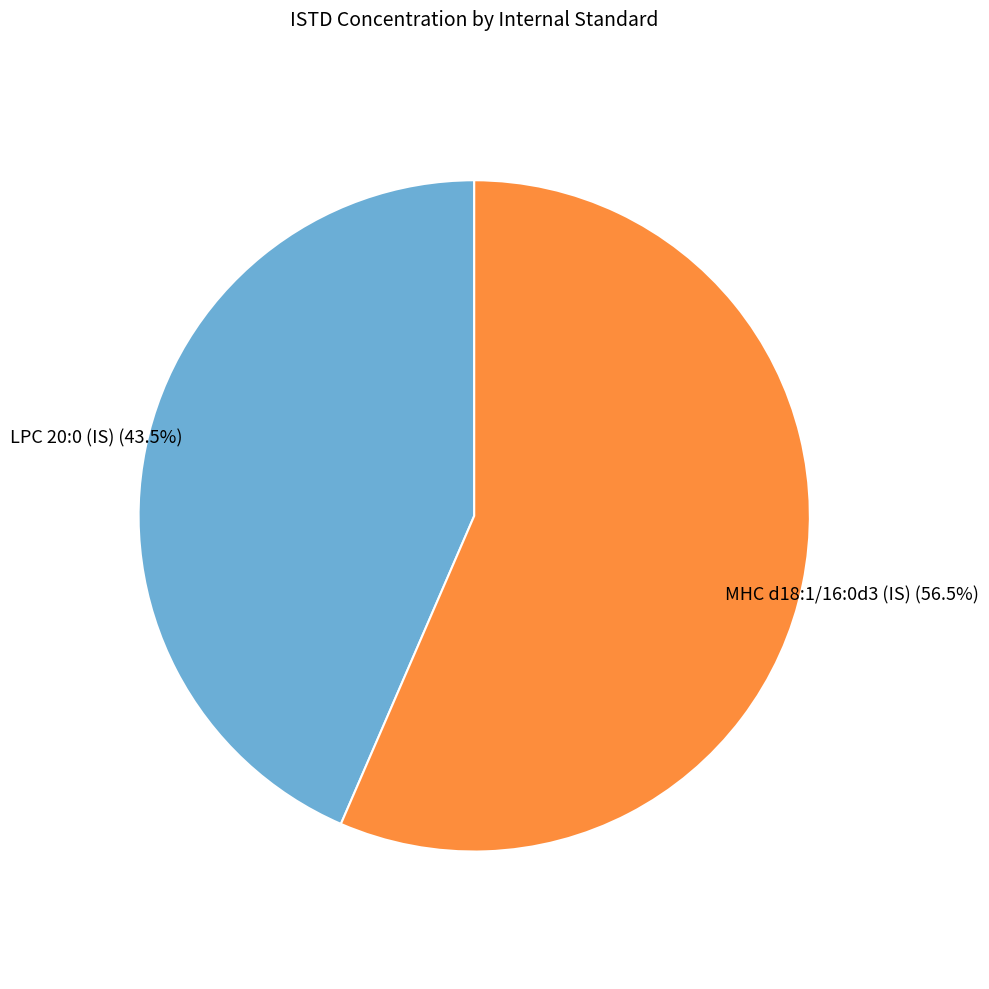

How many slices are in this pie chart?

2